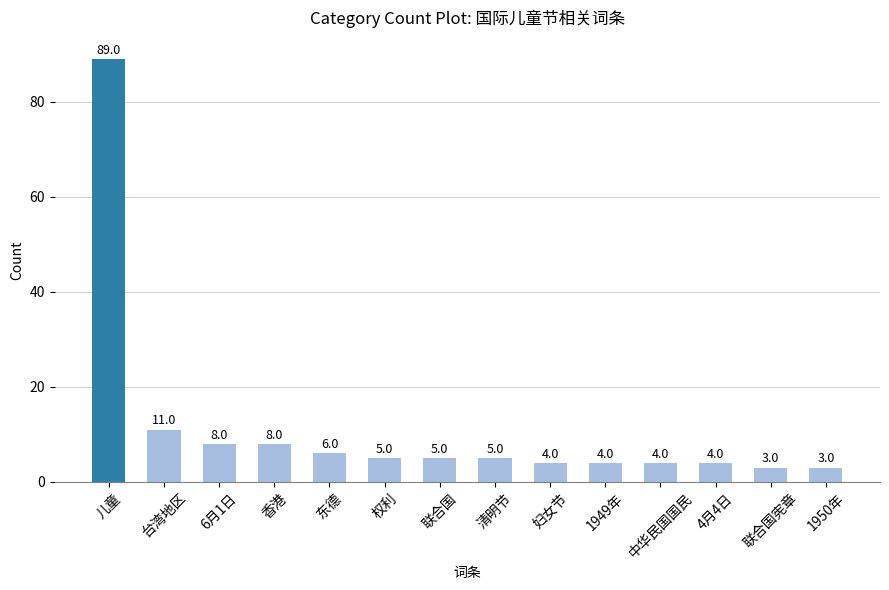

Reading left to right, what are all the values shown in this chart?

89	11	8	8	6	5	5	5	4	4	4	4	3	3